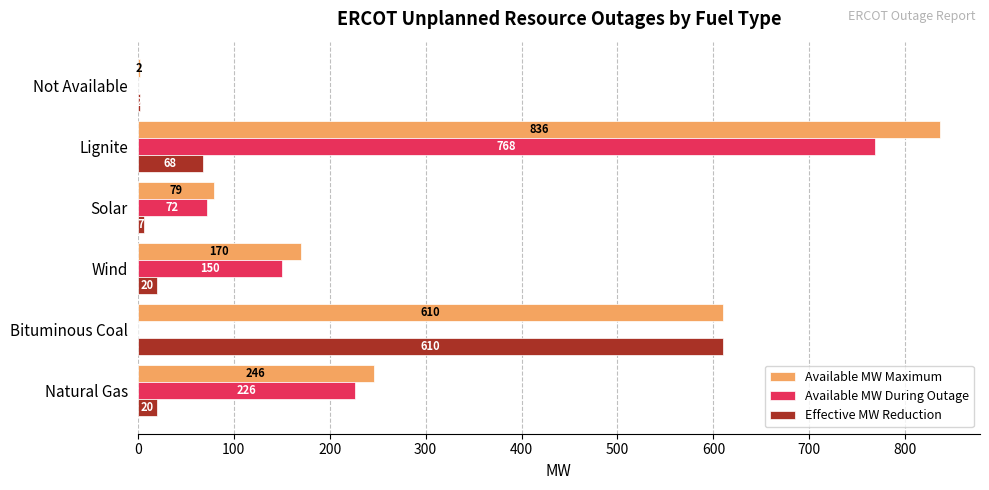

Where is Effective MW Reduction nearest to the value 306?

Lignite